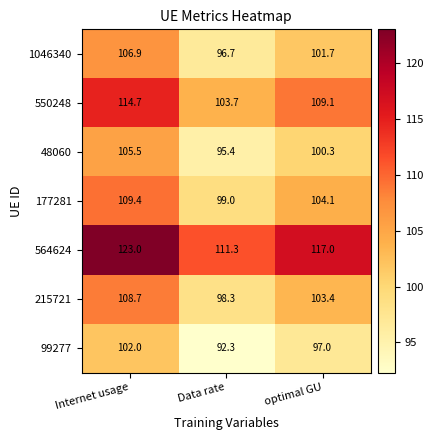

At which label is 48060 closest to 100?

optimal GU